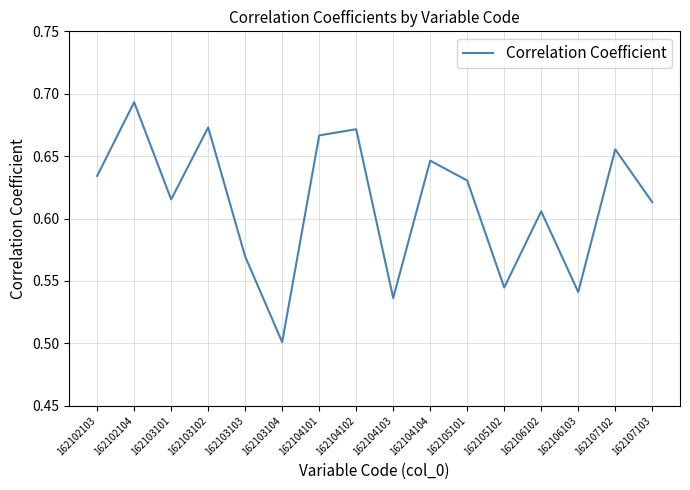

At which category does the chart reach its peak across all series?

162102104